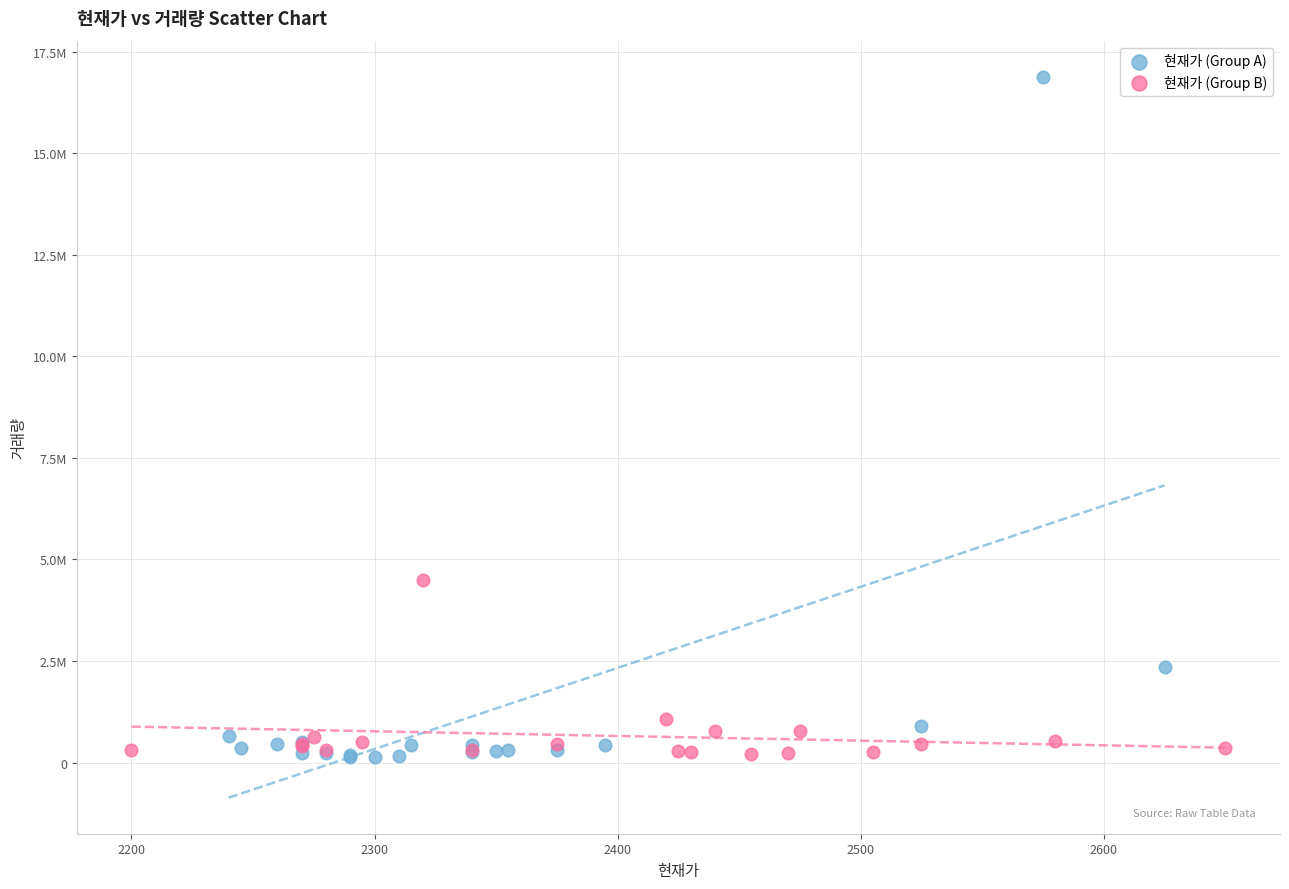

What are all the series names shown in the legend?

현재가 (Group A), 현재가 (Group B)